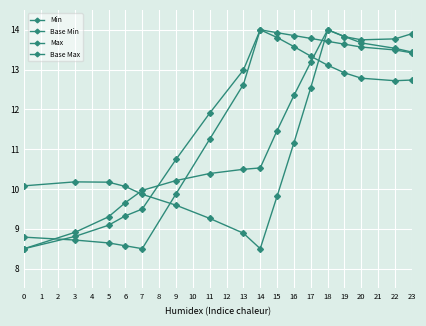

How many distinct data groups are displayed?

4